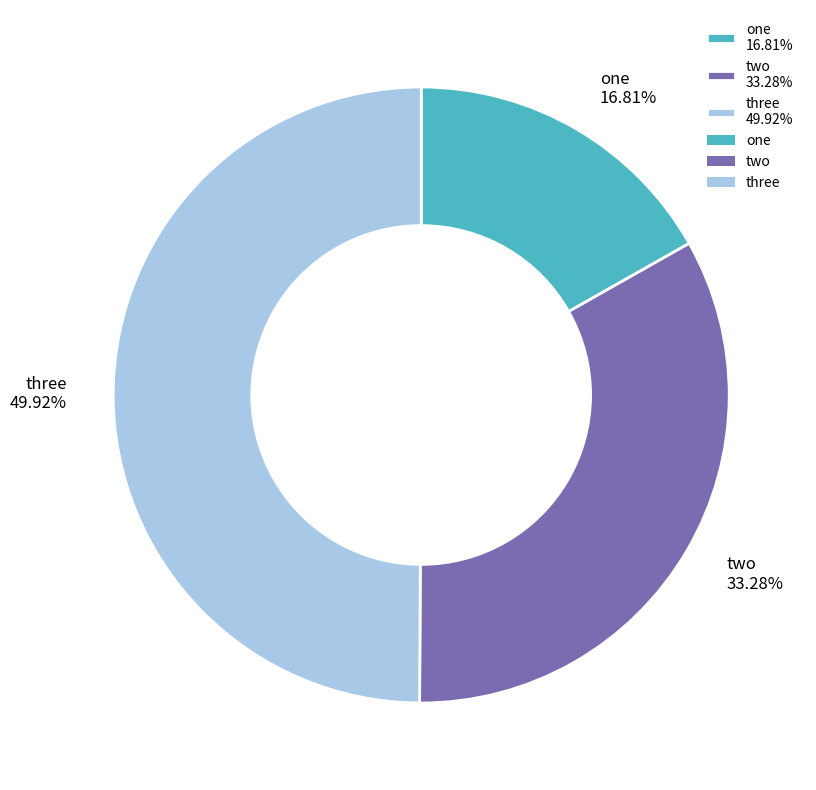

Which has a higher value, one 16.81% or two 33.28%?

two 33.28%